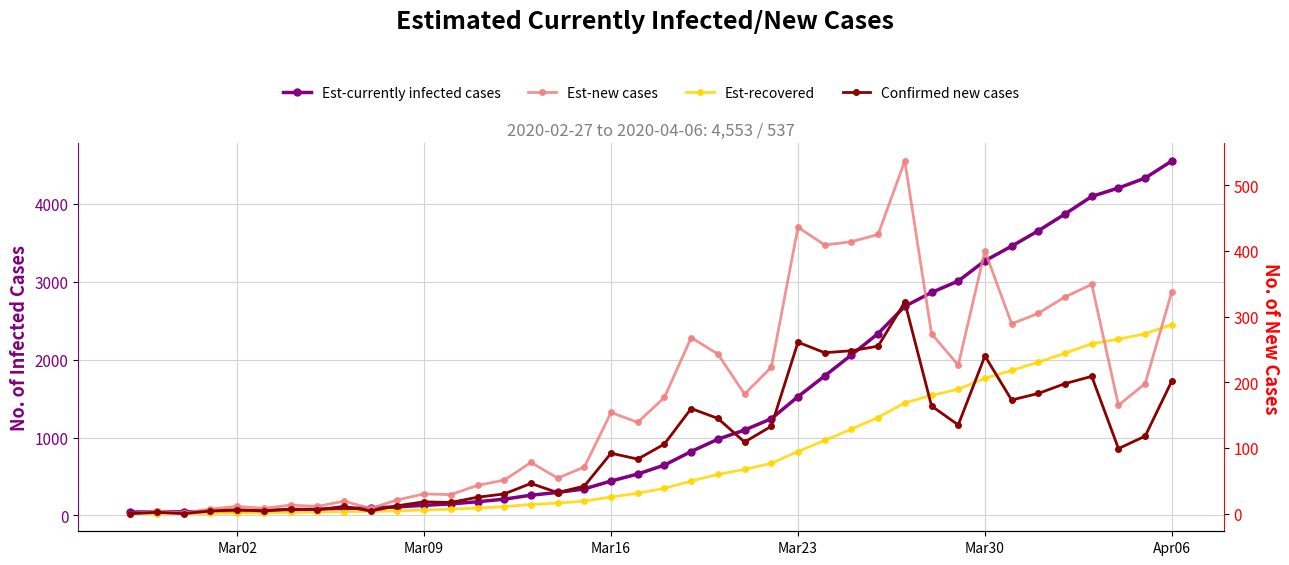

Reading left to right, extract all data points from this chart.

Est-currently infected cases: 42	45	45	50	57	62	71	78	90	95	109	129	147	175	208	259	294	340	441	531	646	820	978	1096	1241	1525	1791	2060	2336	2685	2863	3010	3270	3458	3656	3871	4097	4205	4333	4553
Est-recovered: 22	23	24	26	30	33	37	41	48	51	58	68	79	94	112	139	158	183	236	285	347	441	526	590	668	820	963	1108	1257	1445	1541	1620	1760	1861	1968	2083	2206	2263	2333	2451
Est-new cases: 0	4	1	7	11	8	13	11	19	8	21	30	29	43	51	78	54	71	154	139	177	268	243	182	223	436	409	414	425	537	274	226	400	289	305	330	349	165	198	338
Confirmed new cases: 0	2	0	4	6	4	7	6	11	4	12	18	17	25	30	46	32	42	92	83	106	160	145	109	133	261	245	248	255	322	164	135	240	173	183	198	209	99	118	202